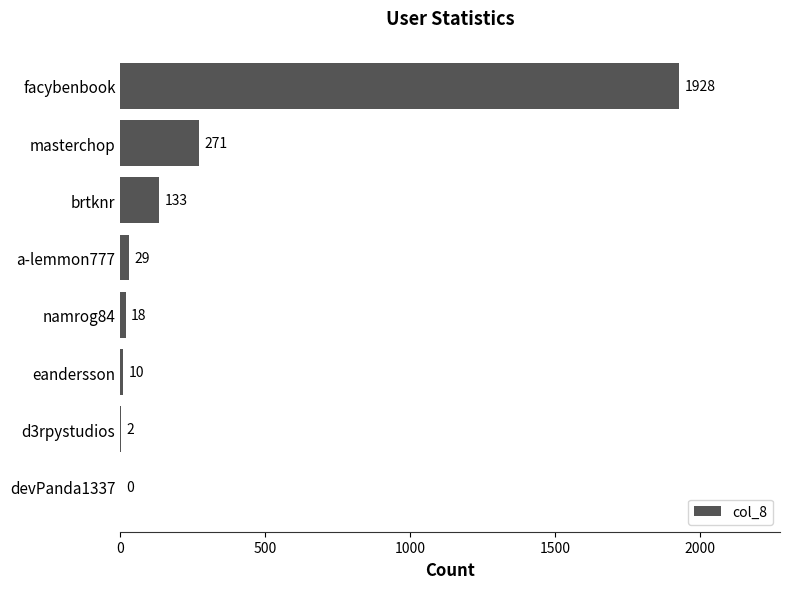

What is the ratio of the value at facybenbook to the value at namrog84?

107.1